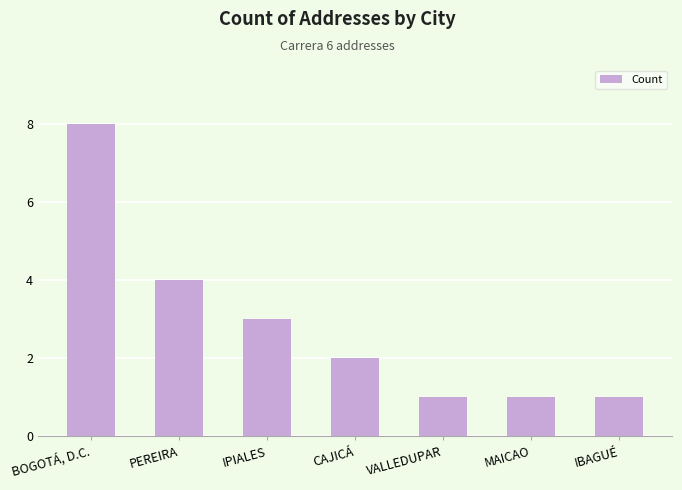

What is the greatest value displayed?

8